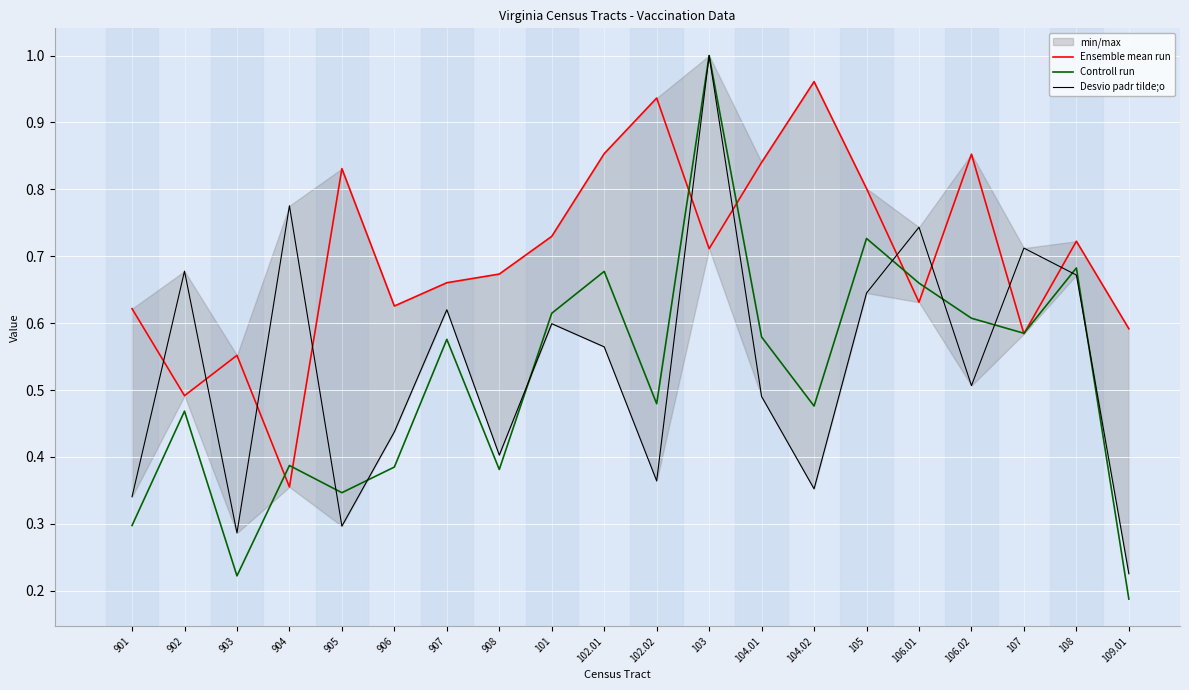

Is it true that Ensemble mean run equals 0.8 at 105?

True